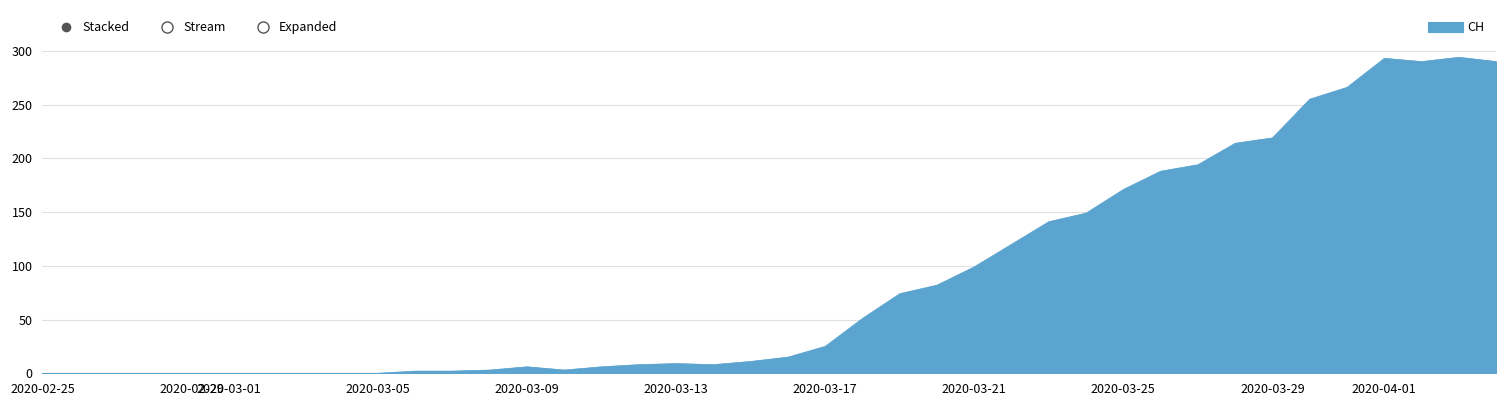

What is the difference between the maximum and minimum values?

294